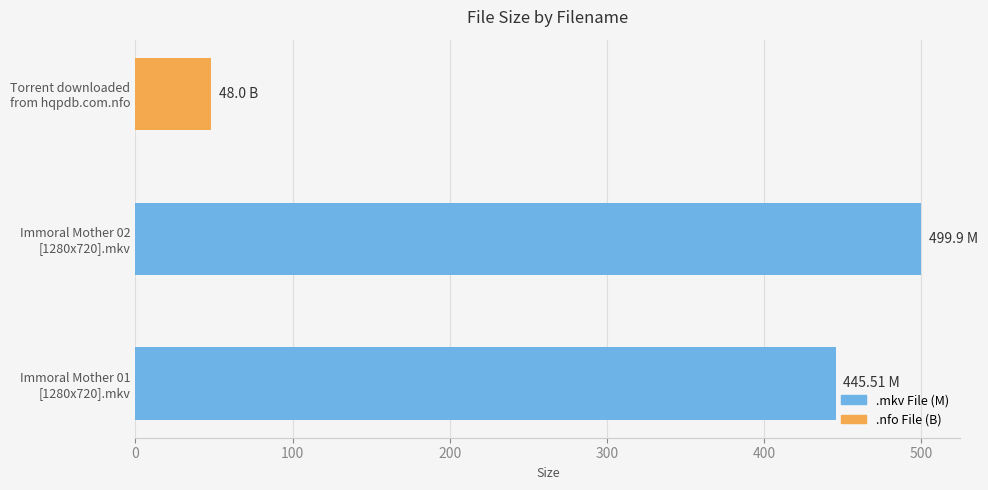

What is the sum of all values?

993.4